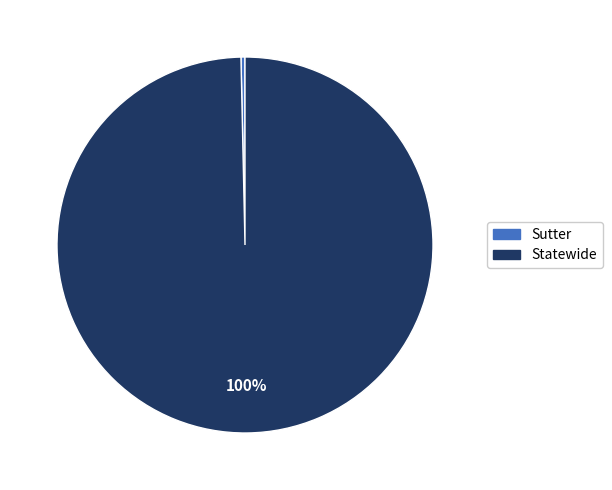

How many segments does this pie chart have?

2